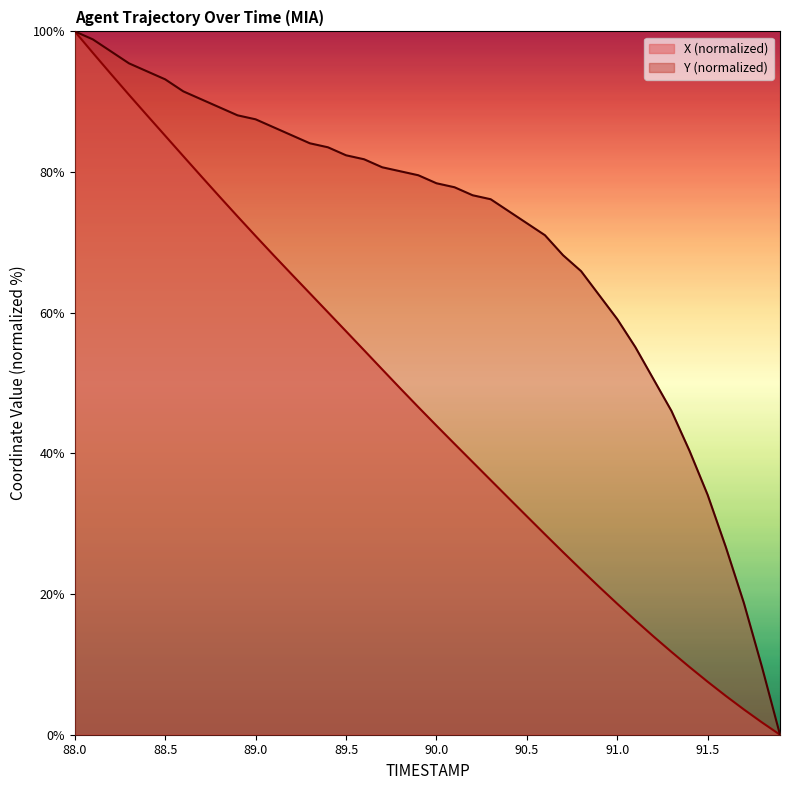

How many positive values does the X series have?

39